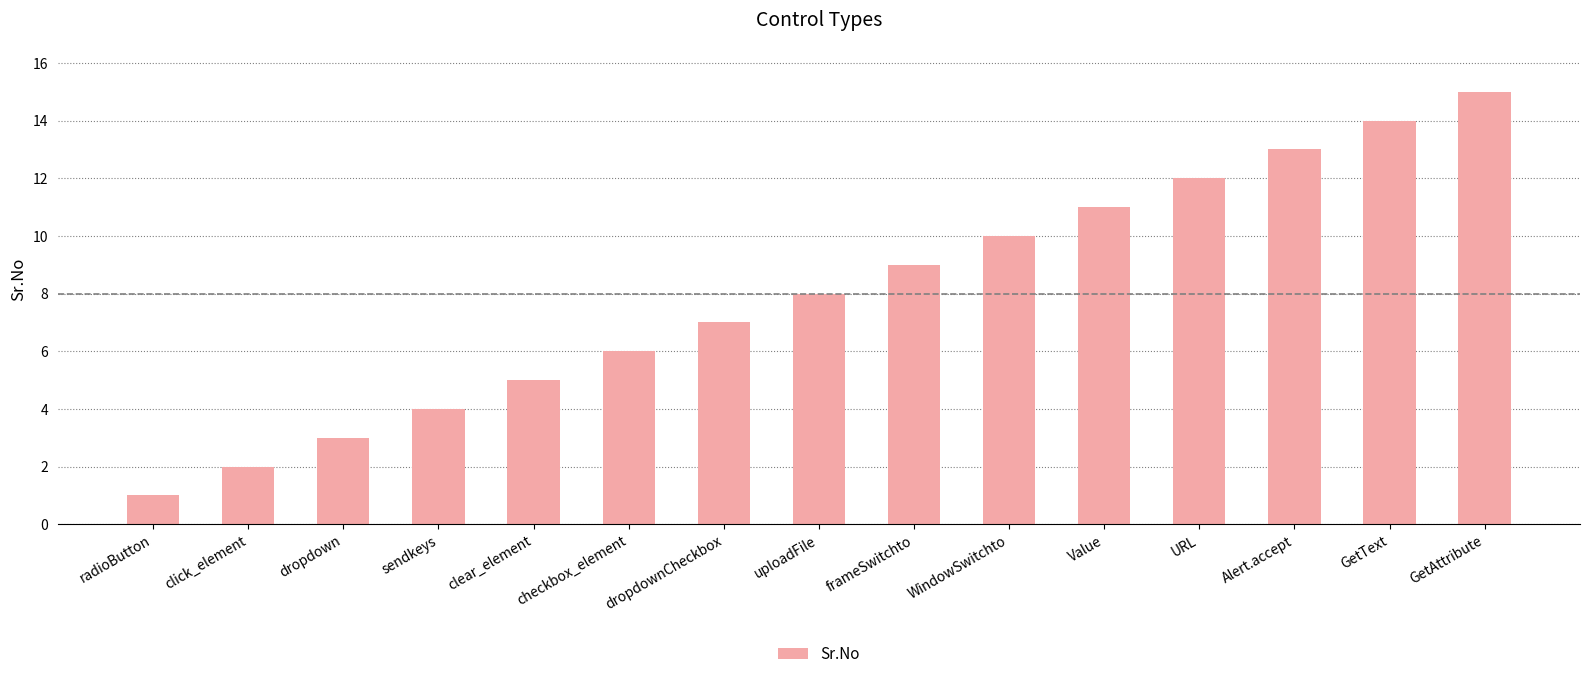

What position from the right is Value?

5